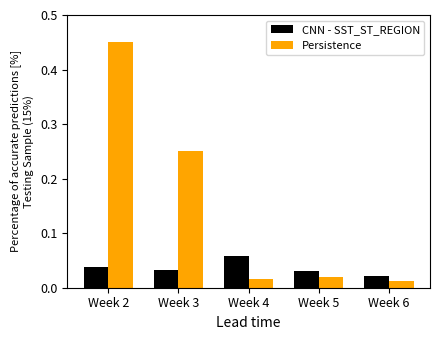

Which series has the largest total across all categories?

Persistence